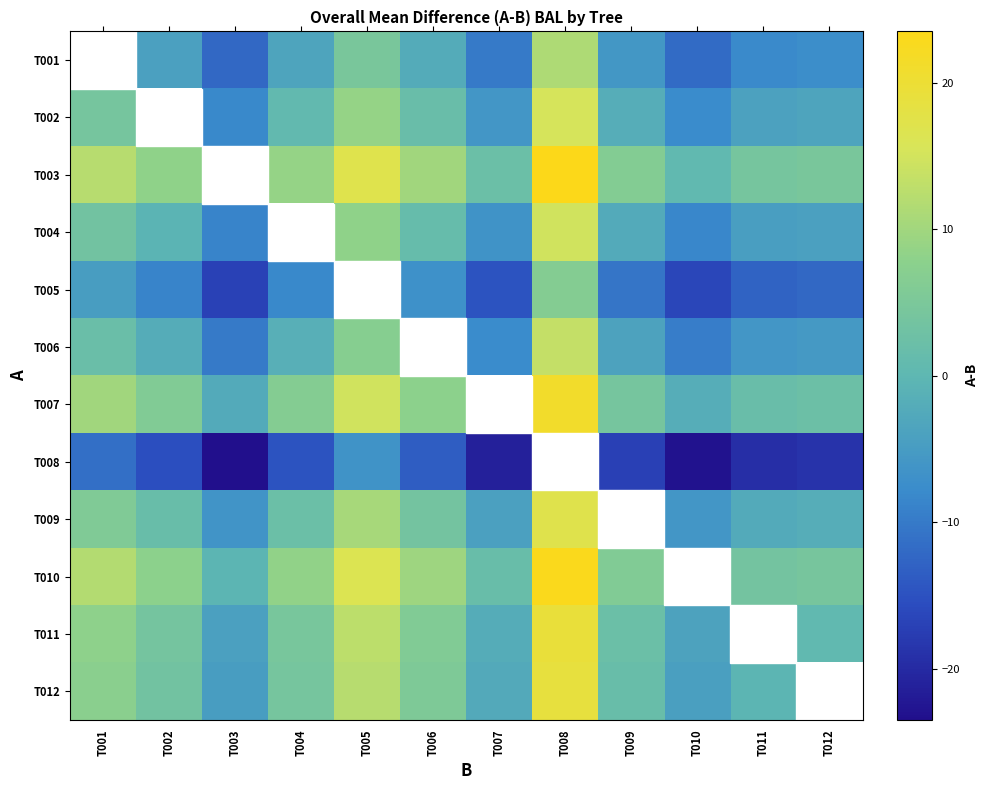

Is it true that T005 equals -17.9 at T011?

False